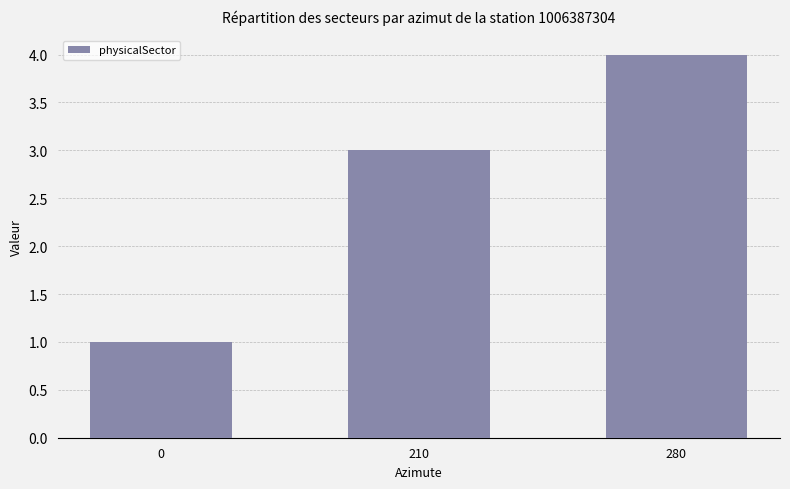

Rank the categories by value from highest to lowest.

280, 210, 0